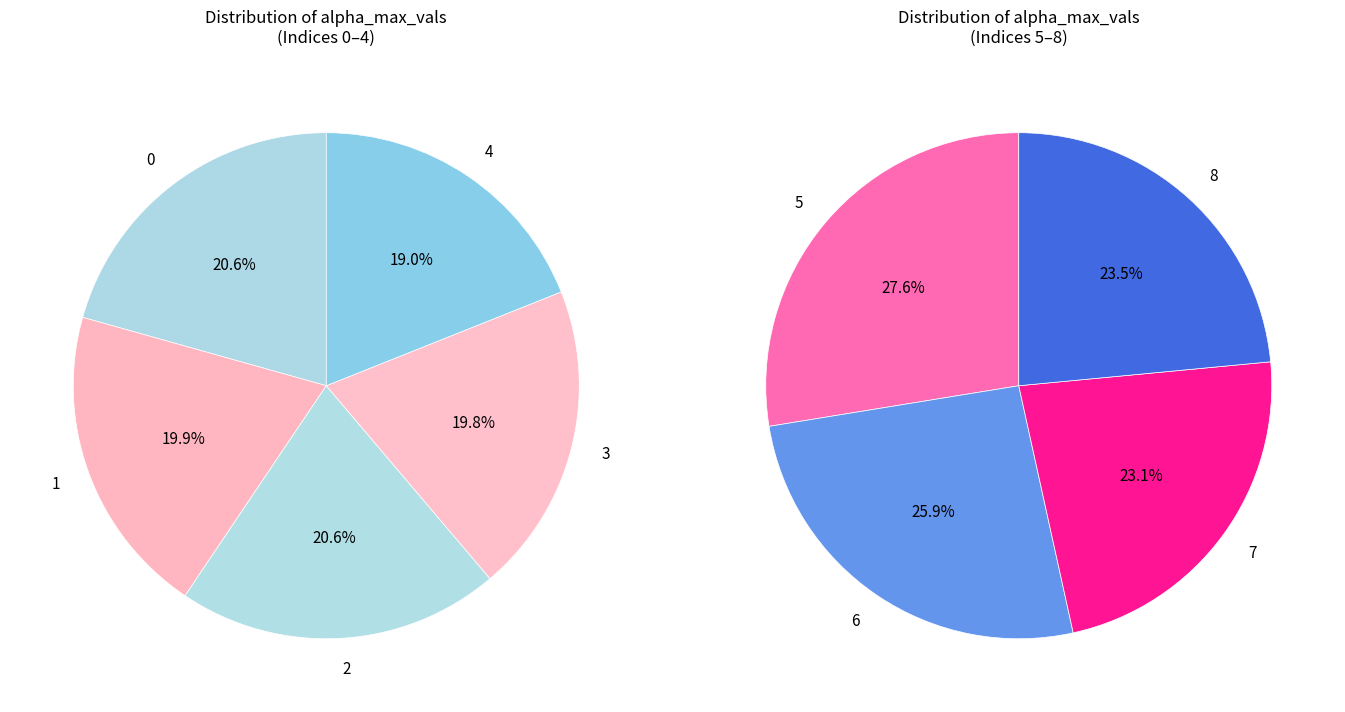

Rank the categories by value from highest to lowest.

0, 2, 1, 3, 5, 4, 6, 8, 7